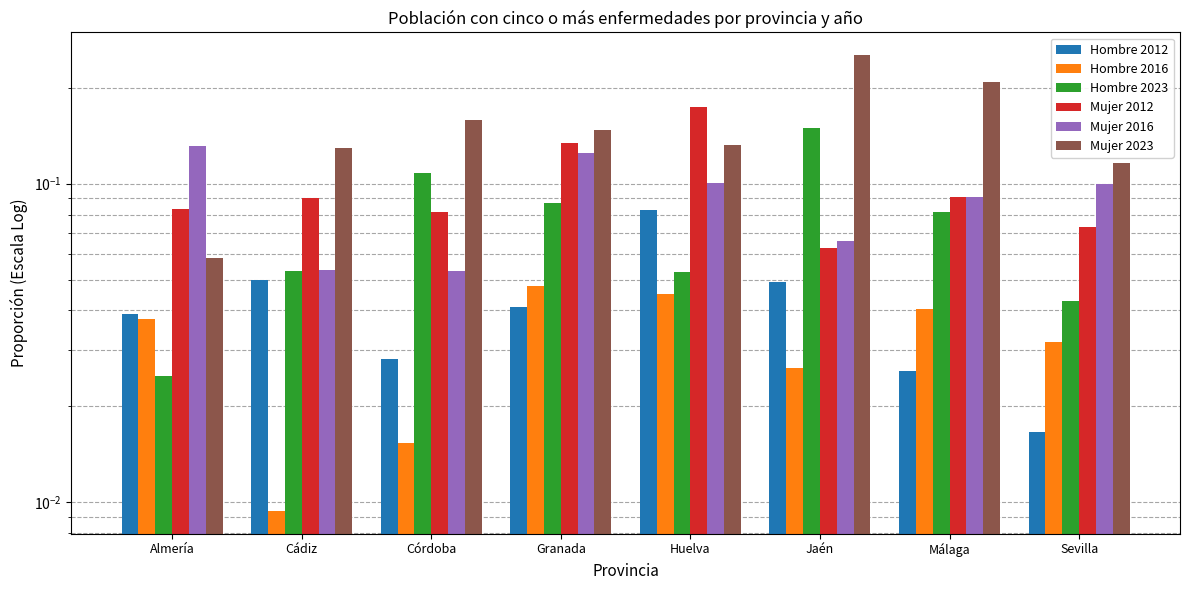

Rank the categories by Hombre 2023 value from lowest to highest.

Almería, Sevilla, Huelva, Cádiz, Málaga, Granada, Córdoba, Jaén